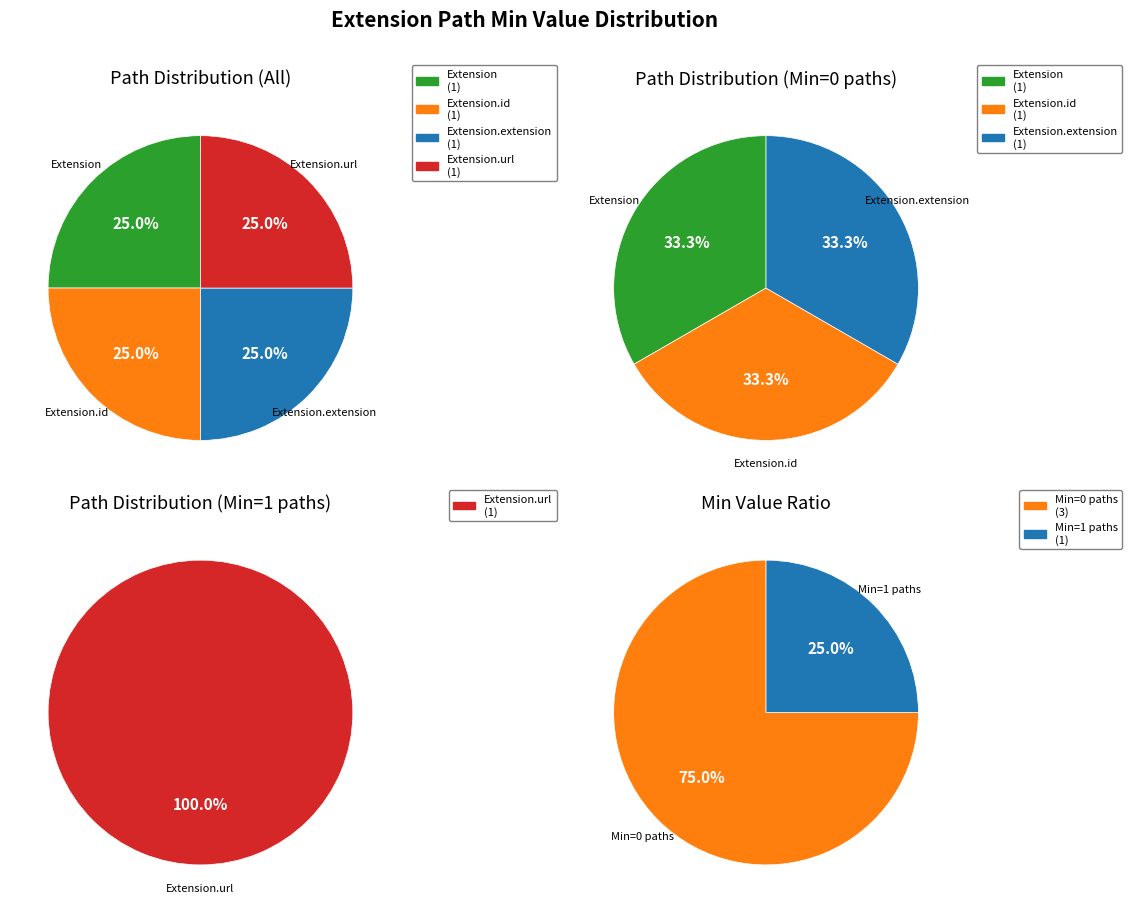

True or false: Extension.url accounts for 86% of the total.

False